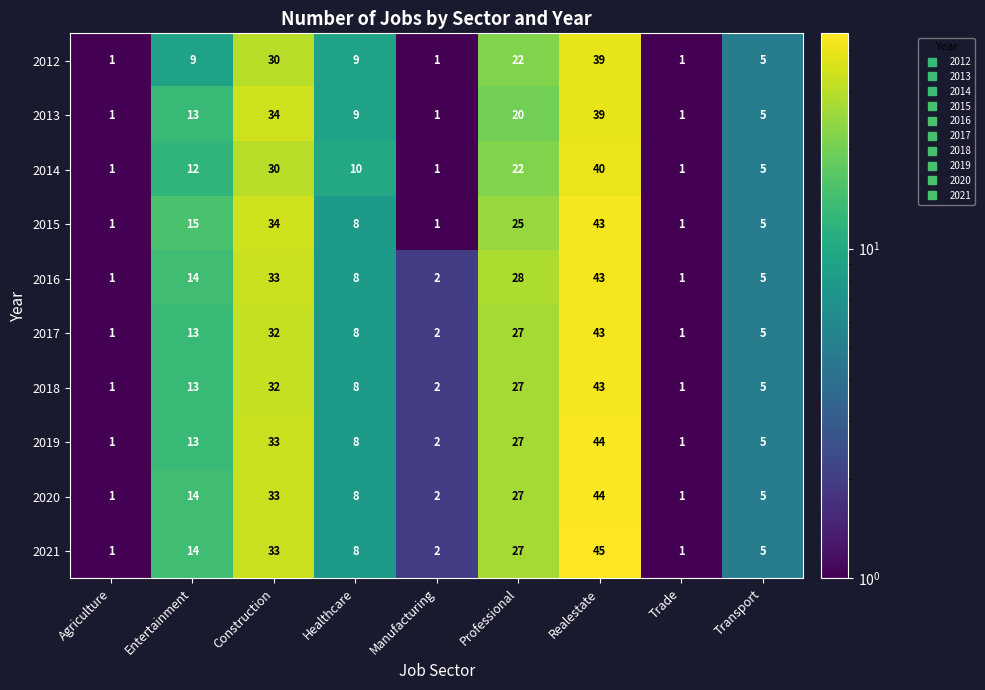

Which category has the highest value in the 2015 series?

Realestate